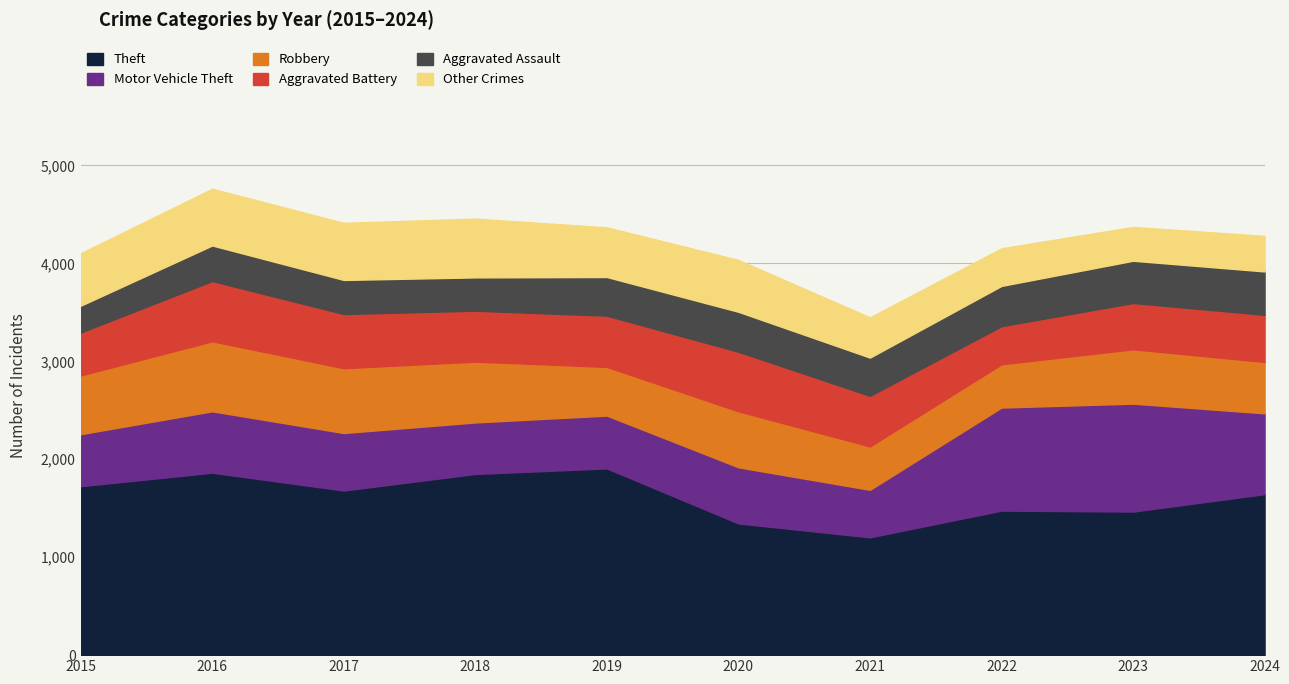

Where is Aggravated Battery nearest to the value 502?

2021